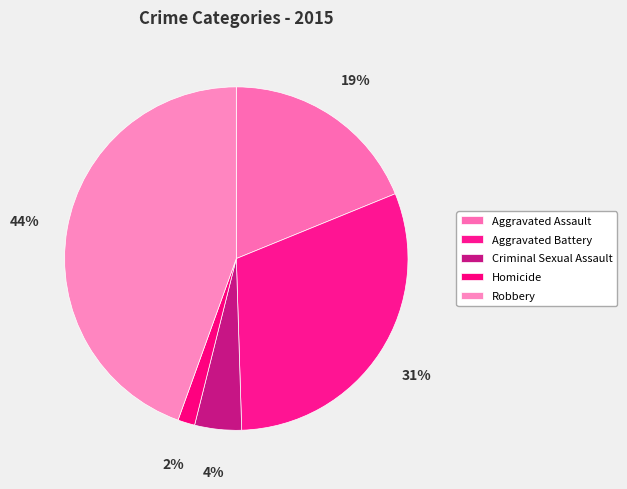

How many segments does this pie chart have?

5